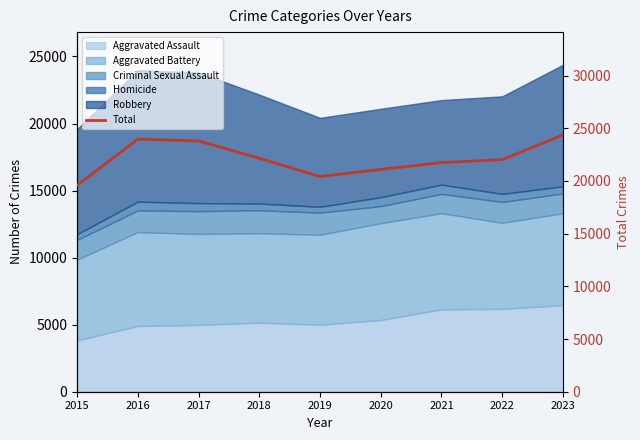

Which label corresponds to the largest value in the chart?

2023